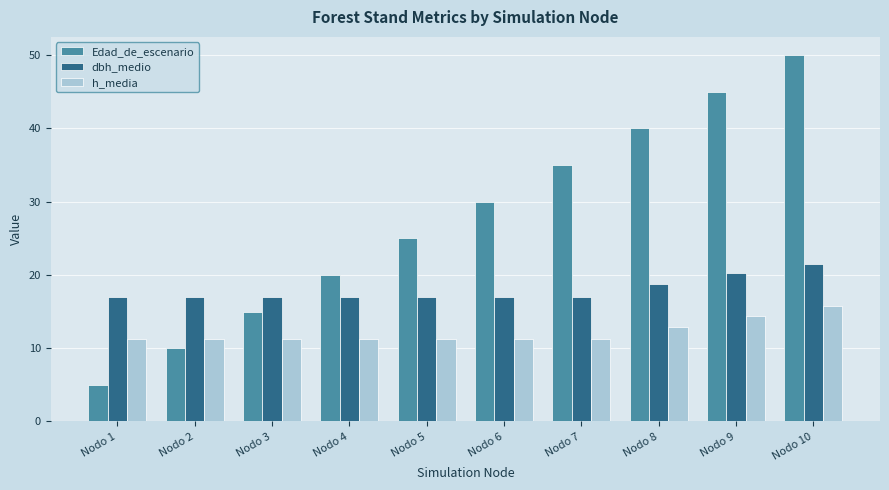

Between Nodo 6 and Nodo 9, which series saw the biggest shift?

Edad_de_escenario